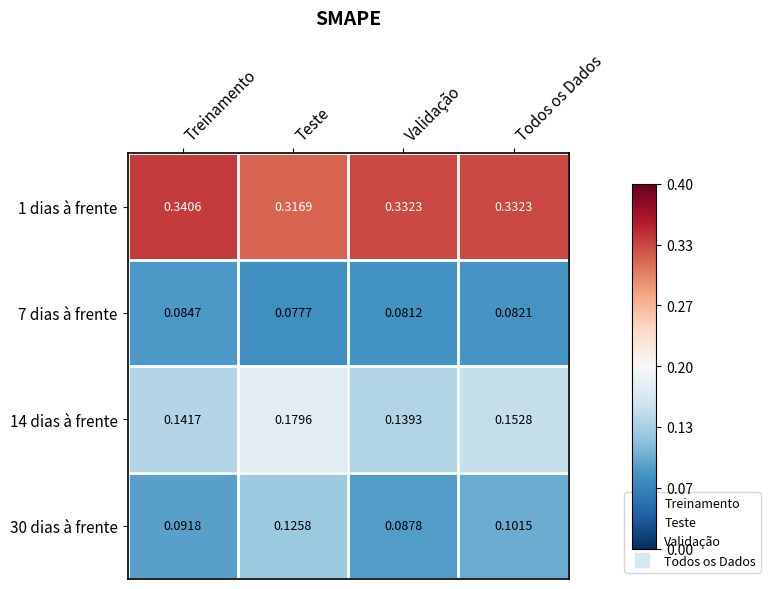

Where is 30 dias à frente nearest to the value 0?

Validação